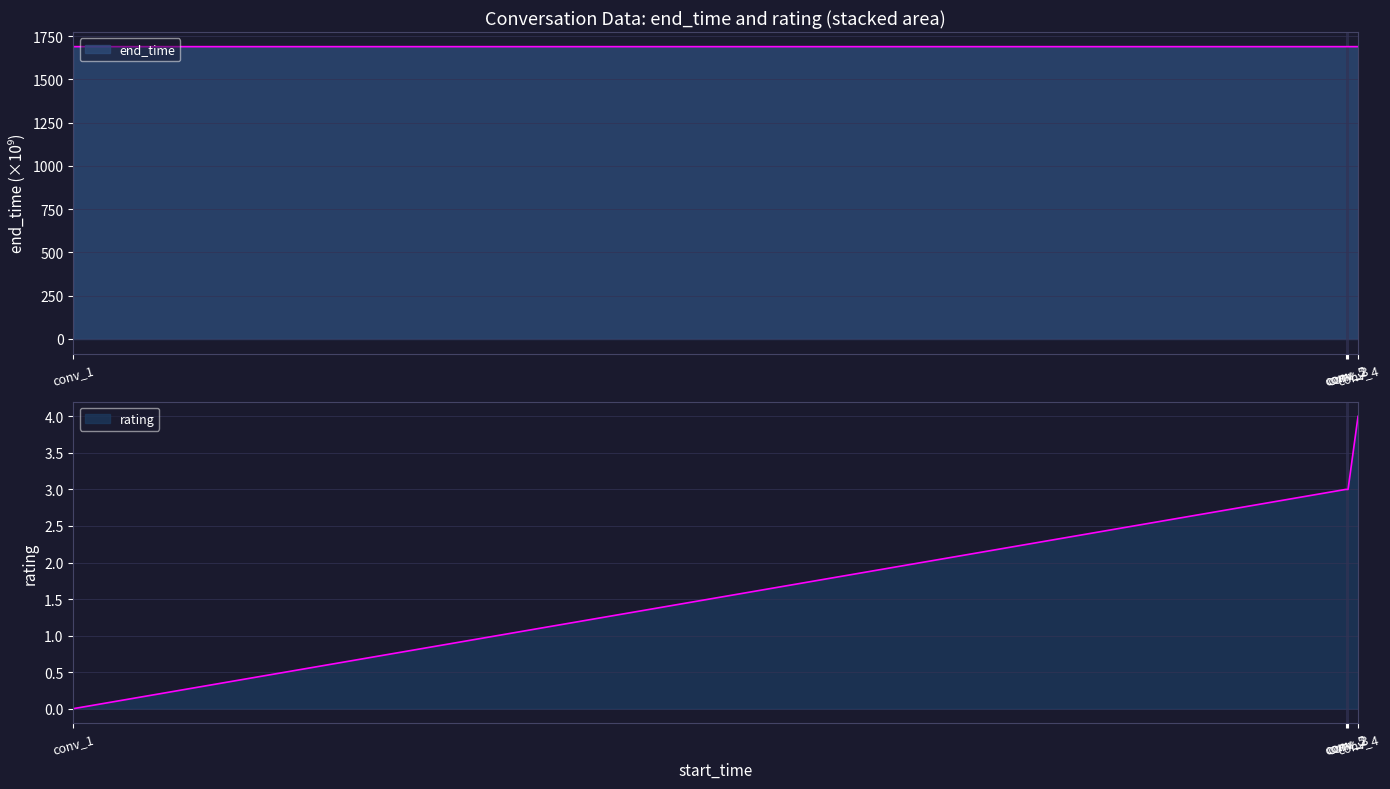

Which series has the largest total across all categories?

end_time